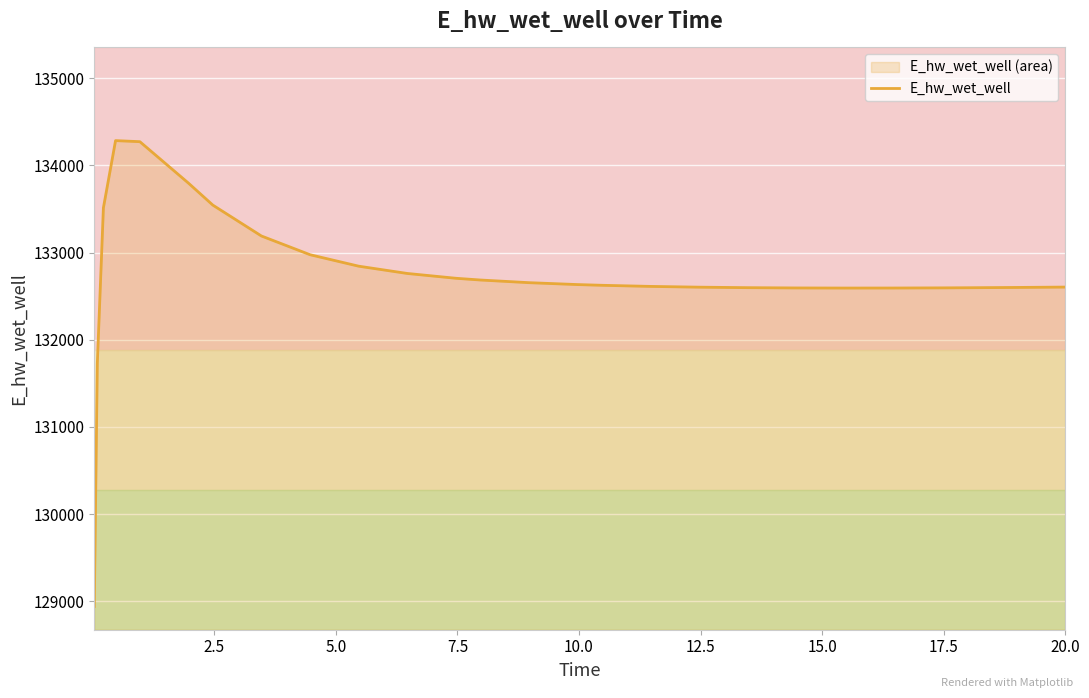

What is the difference between the maximum and minimum values?

5340.9